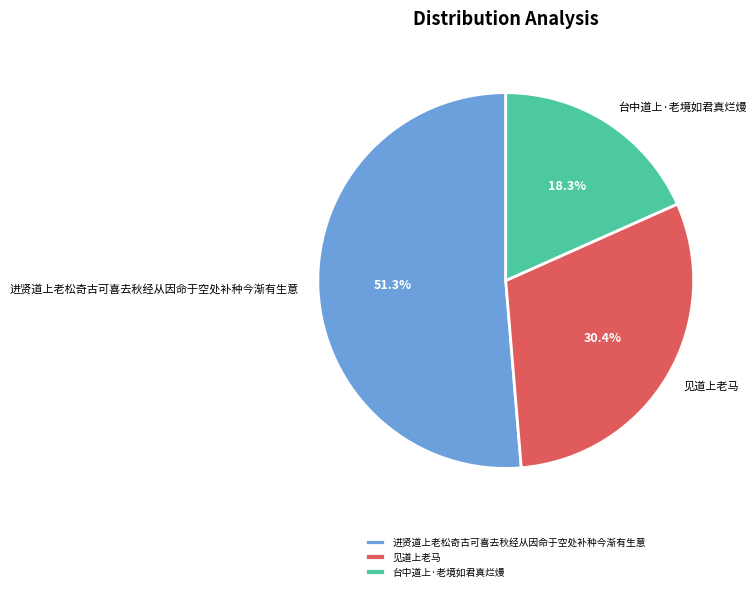

To the nearest percent, what is the combined percentage of 进贤道上老松奇古可喜去秋经从因命于空处补种今渐有生意 and 台中道上·老境如君真烂熳?

70%